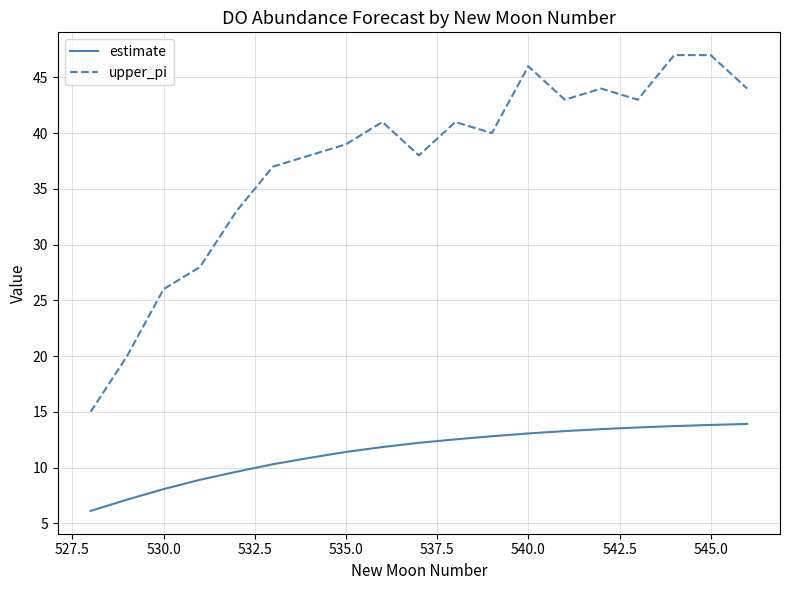

List the series in order of their overall mean, highest first.

upper_pi, estimate